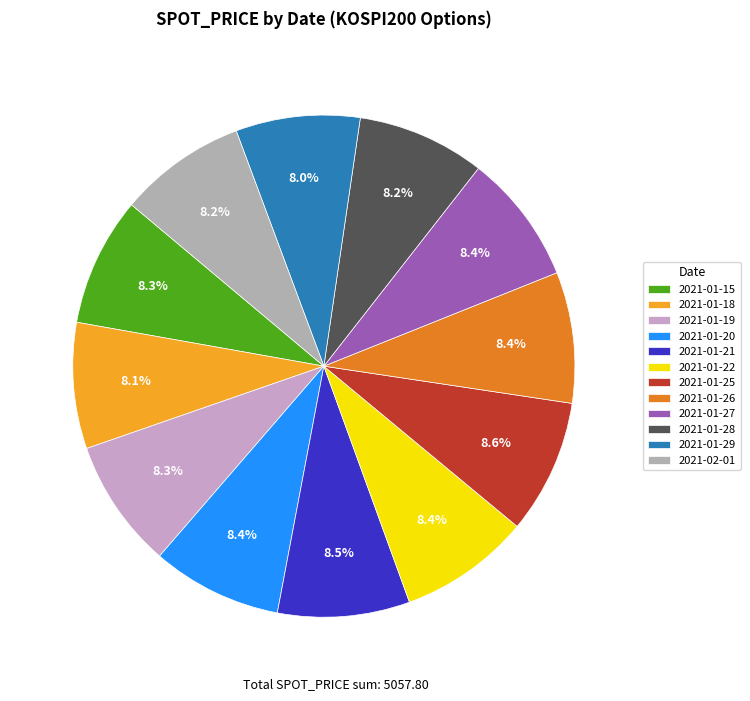

What percentage is the 2021-01-25 slice, to the nearest percent?

9%